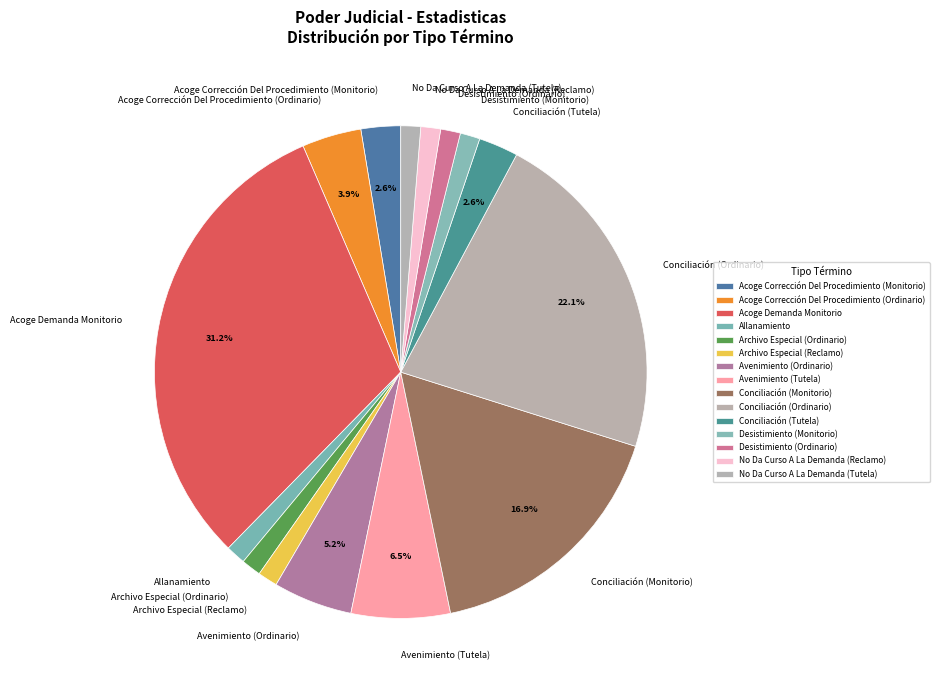

How many segments does this pie chart have?

15